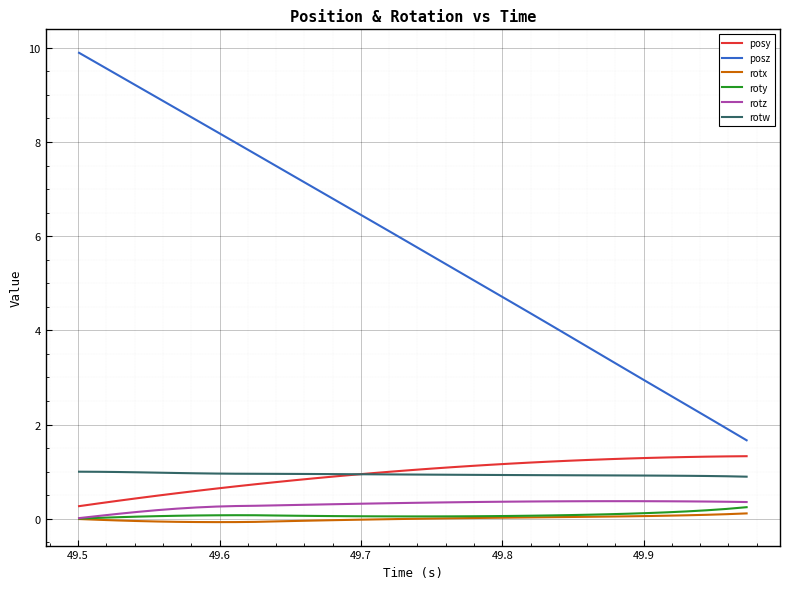

True or false: posy and posz cross at least once.

False